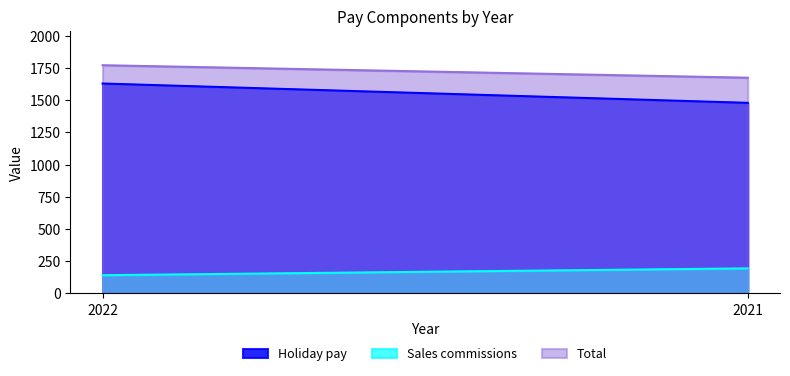

The Sales commissions series shows 70 at 2022. True or false?

False